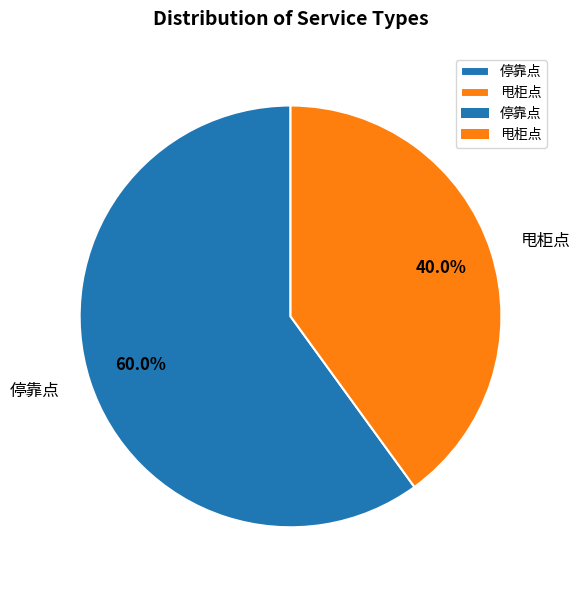

Do 停靠点 and 甩柜点 together represent more than half of the pie?

Yes